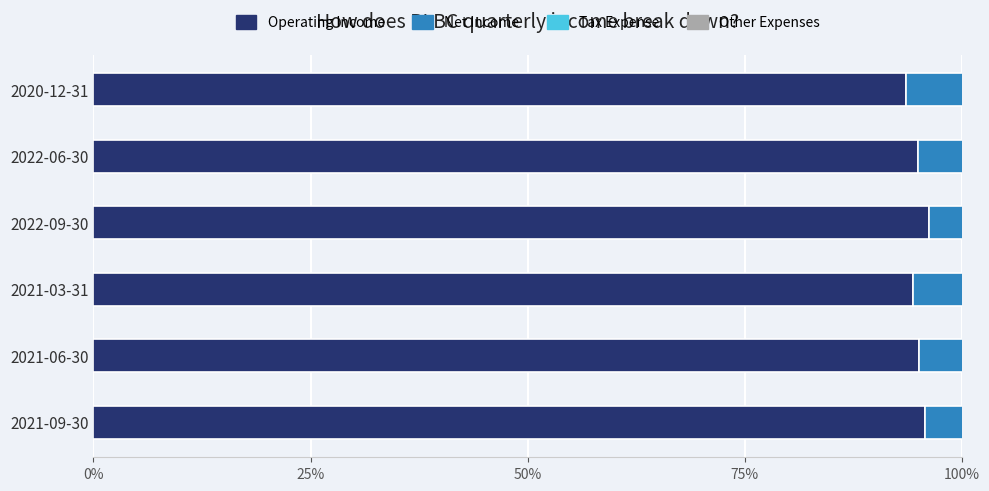

Does the chart contain any negative values?

No